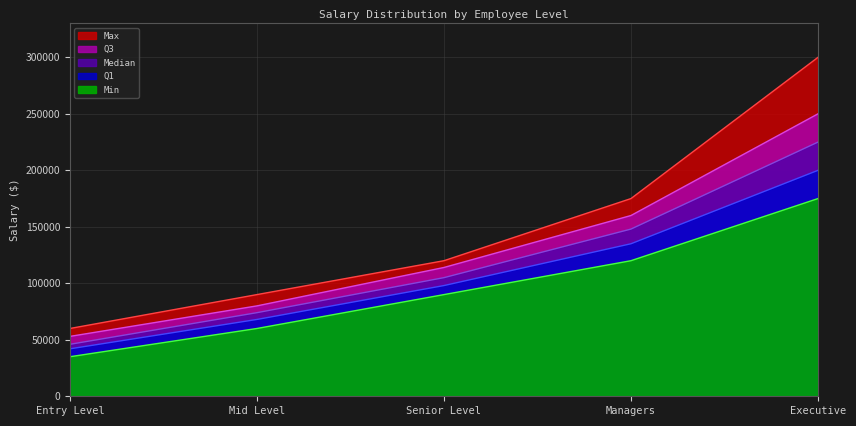

What is the average value of the Min series?

96000